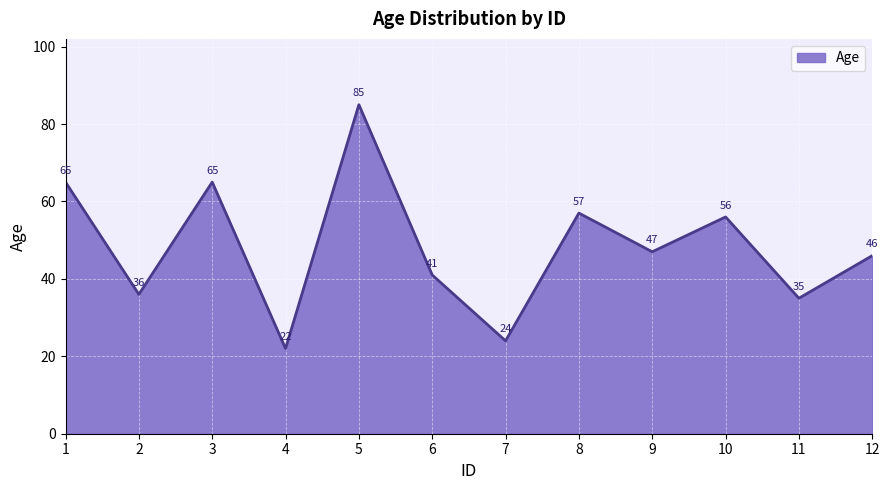

What is the approximate value at 4, to the nearest 5?

20